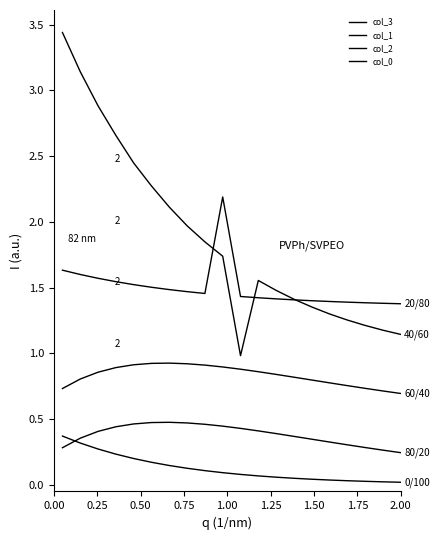

How many lines are shown in the chart?

5